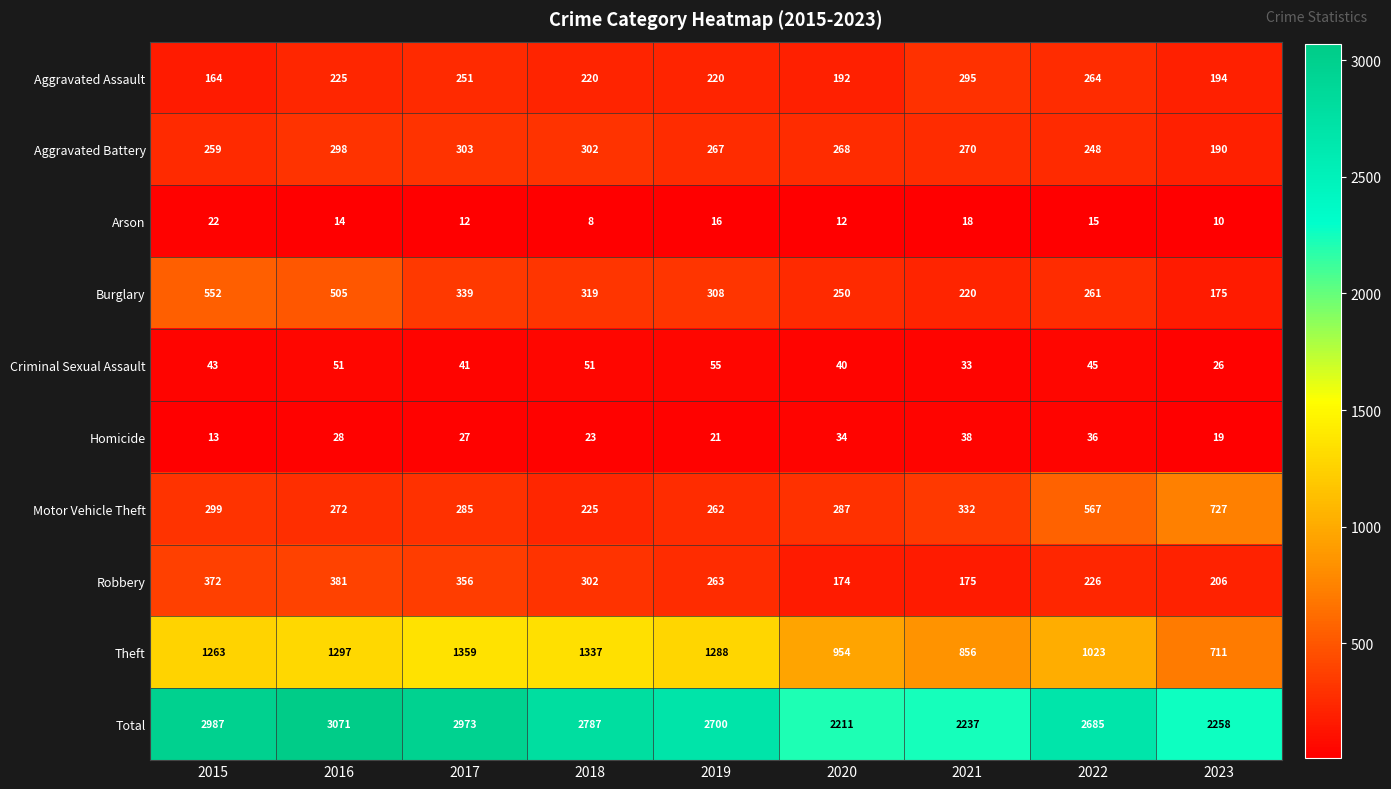

What is the average value of the Criminal Sexual Assault series?

43